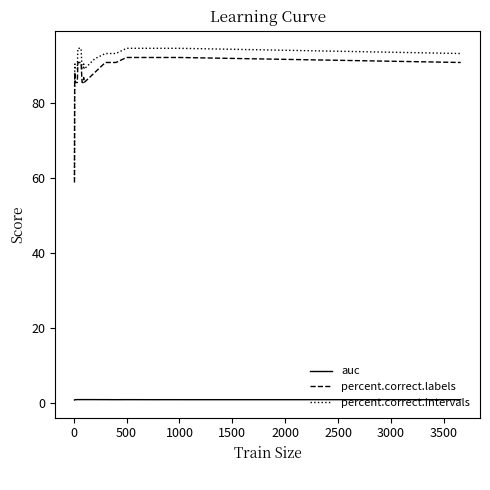

True or false: percent.correct.labels and auc cross at least once.

False